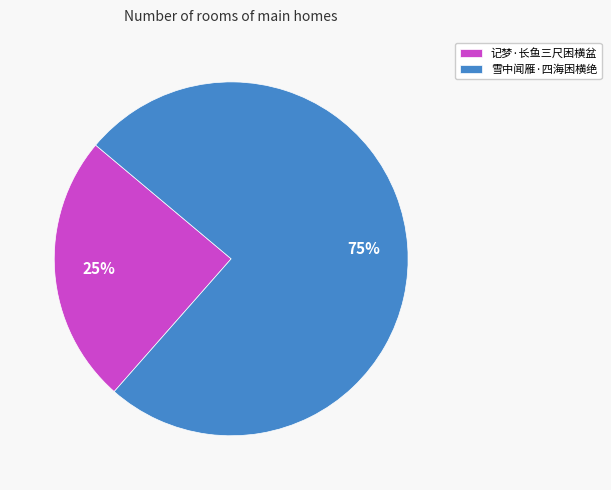

True or false: 记梦·长鱼三尺困横盆 accounts for 25% of the total.

True